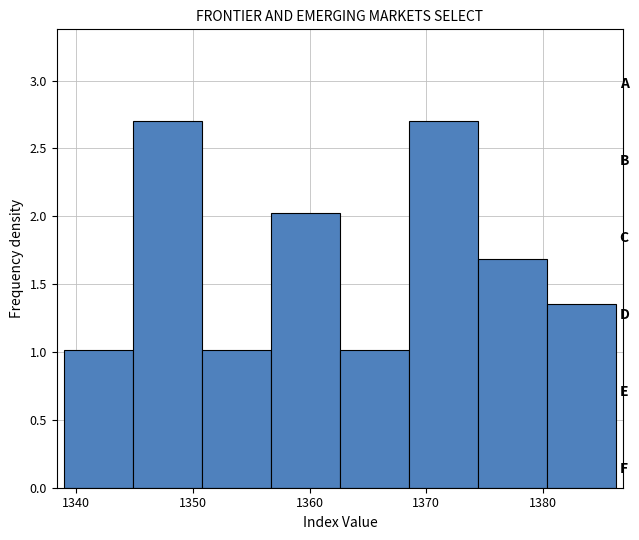

Reading left to right, list every bar in this chart as the range it spans on the x-axis followed by its height. Neither the bar edges nor the heights are printed on the chart, so give them approximately, as read against the axes.

1339 to 1345: 1.00
1345 to 1351: 2.70
1351 to 1357: 1.00
1357 to 1363: 2.05
1363 to 1369: 1.00
1369 to 1374: 2.70
1374 to 1380: 1.70
1380 to 1386: 1.35